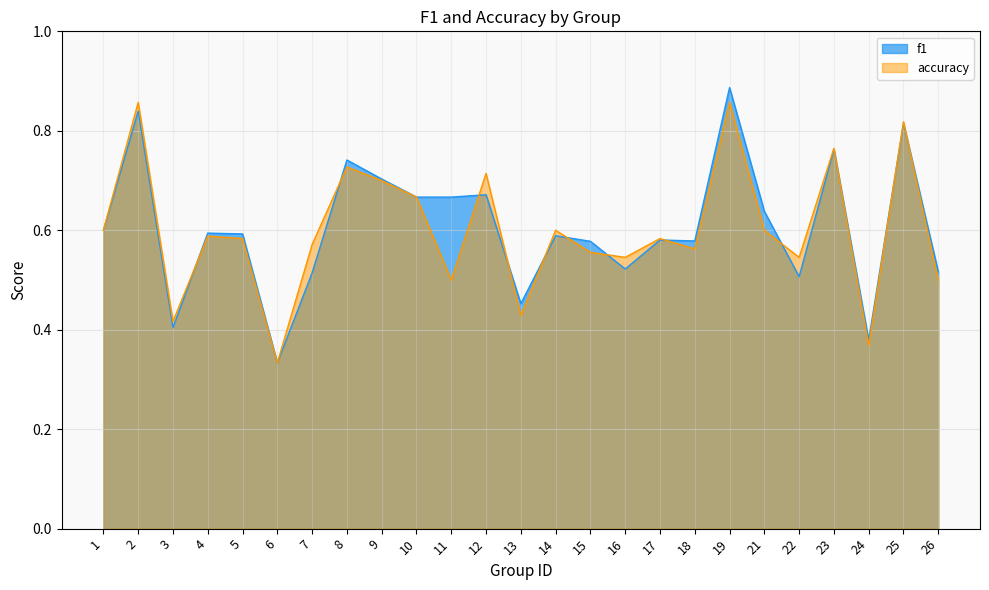

Between which two adjacent categories do accuracy and f1 first intersect?

3 and 4